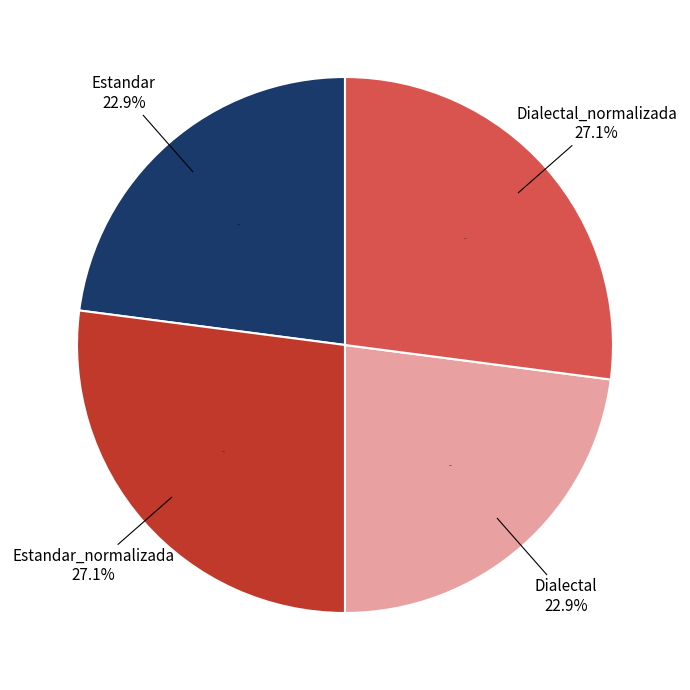

Count the number of slices in the pie.

4